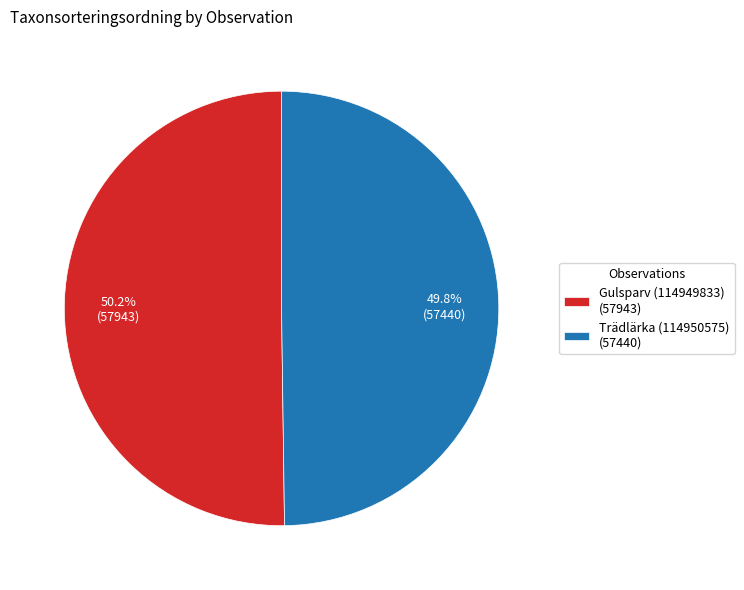

To the nearest percent, what percentage of the pie is Trädlärka (114950575)?

50%